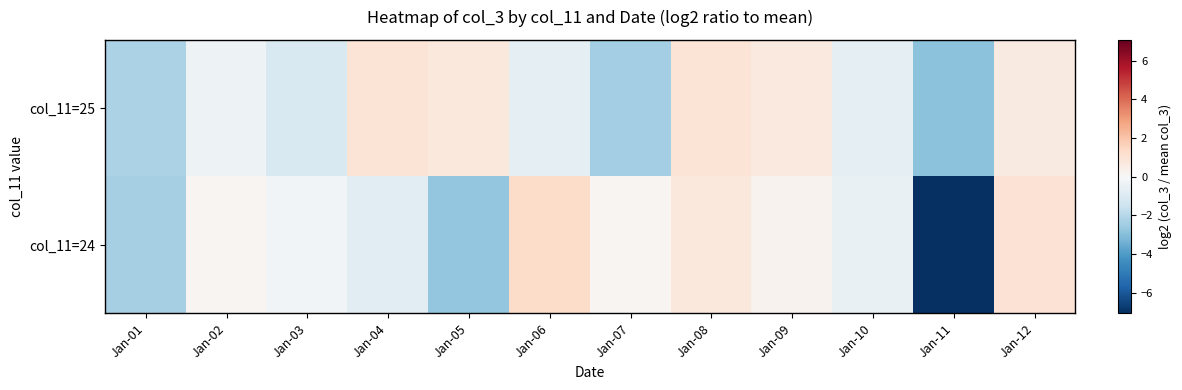

Between Jan-04 and Jan-11, which series saw the biggest shift?

col_11=24